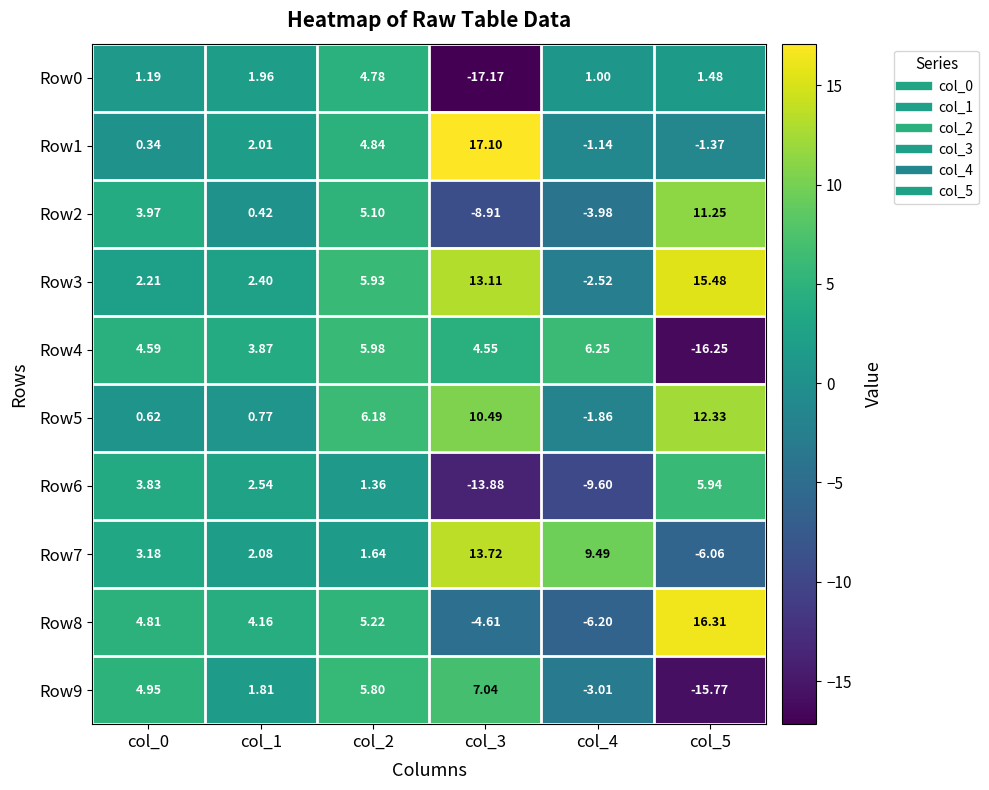

Which series has the widest spread of values?

Row9